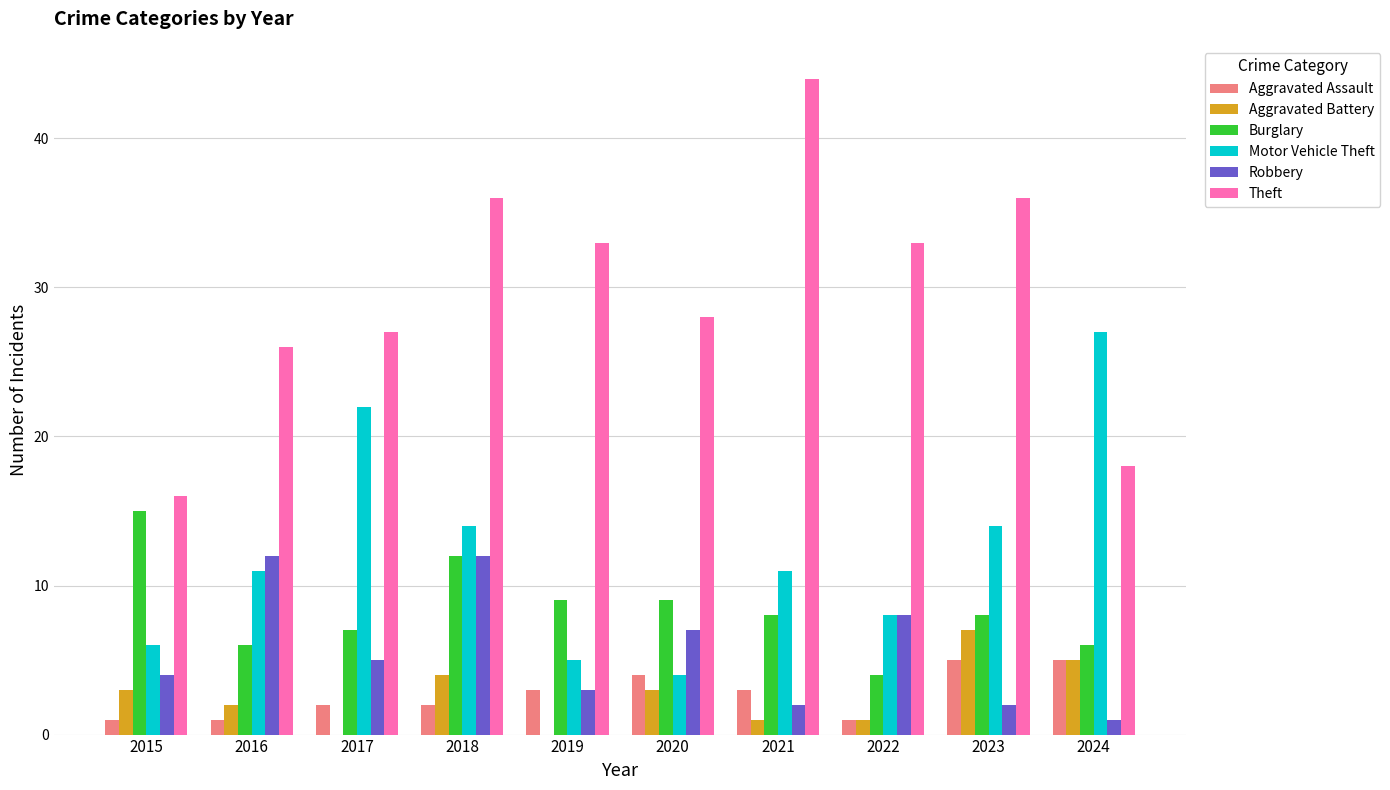

How many groups of bars are there?

10